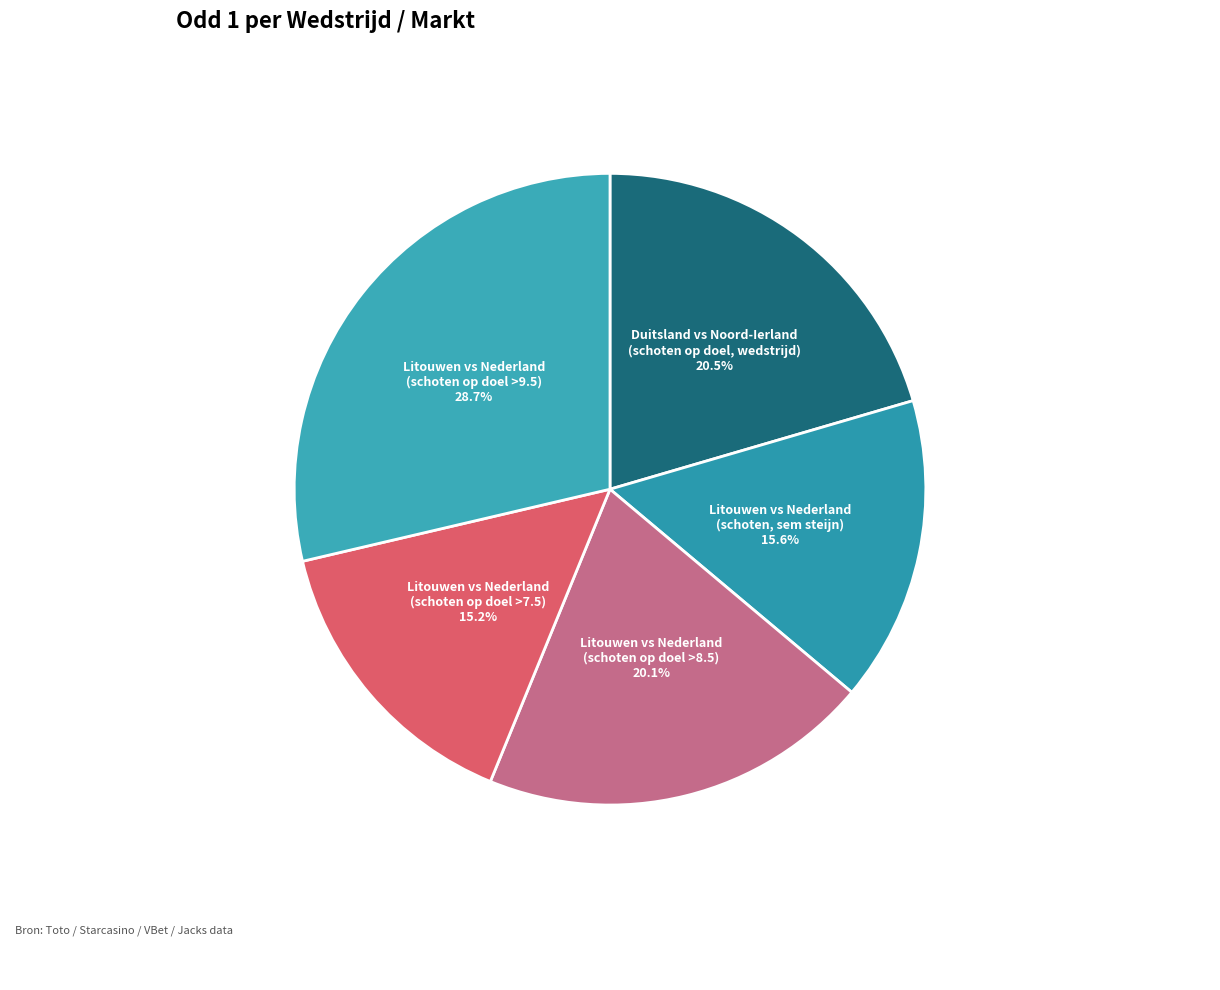

Count the number of slices in the pie.

5